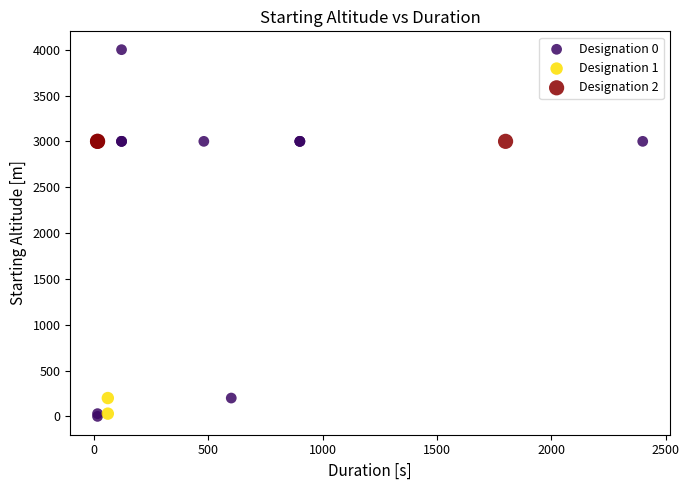

What are all the series names shown in the legend?

Designation 0, Designation 1, Designation 2